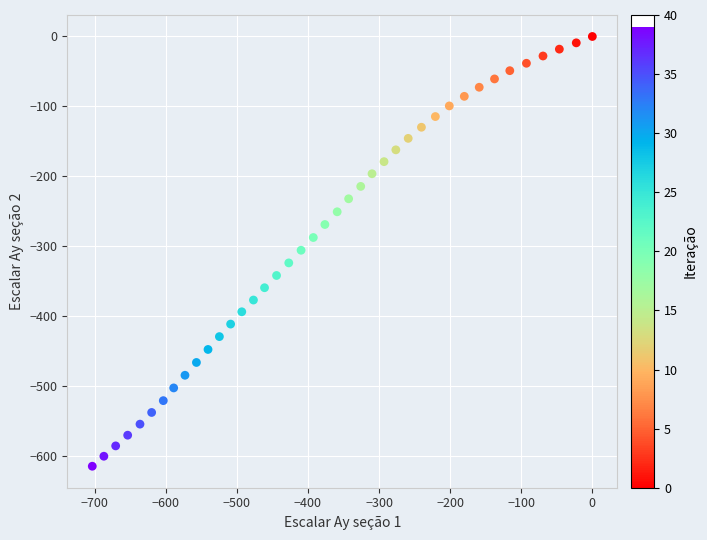

What is the range of Y values (max minus min)?

614.6